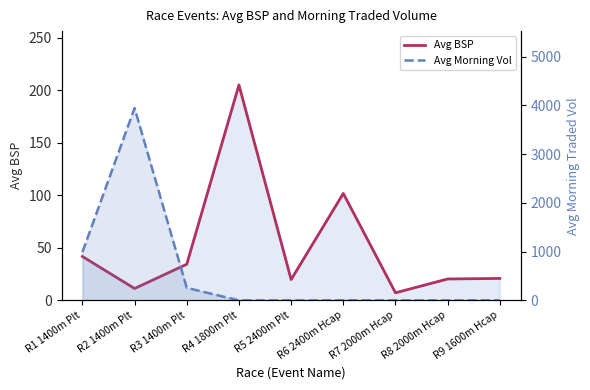

What is the label of the 9th point from the right?

R1 1400m Plt